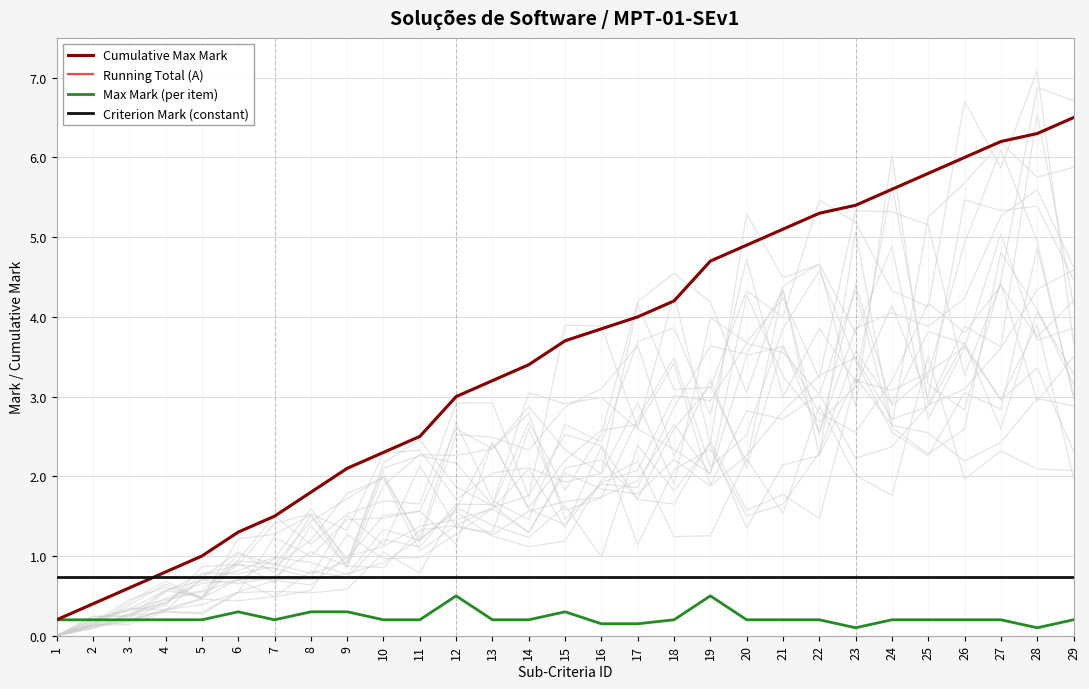

Does the chart have visible grid lines?

Yes